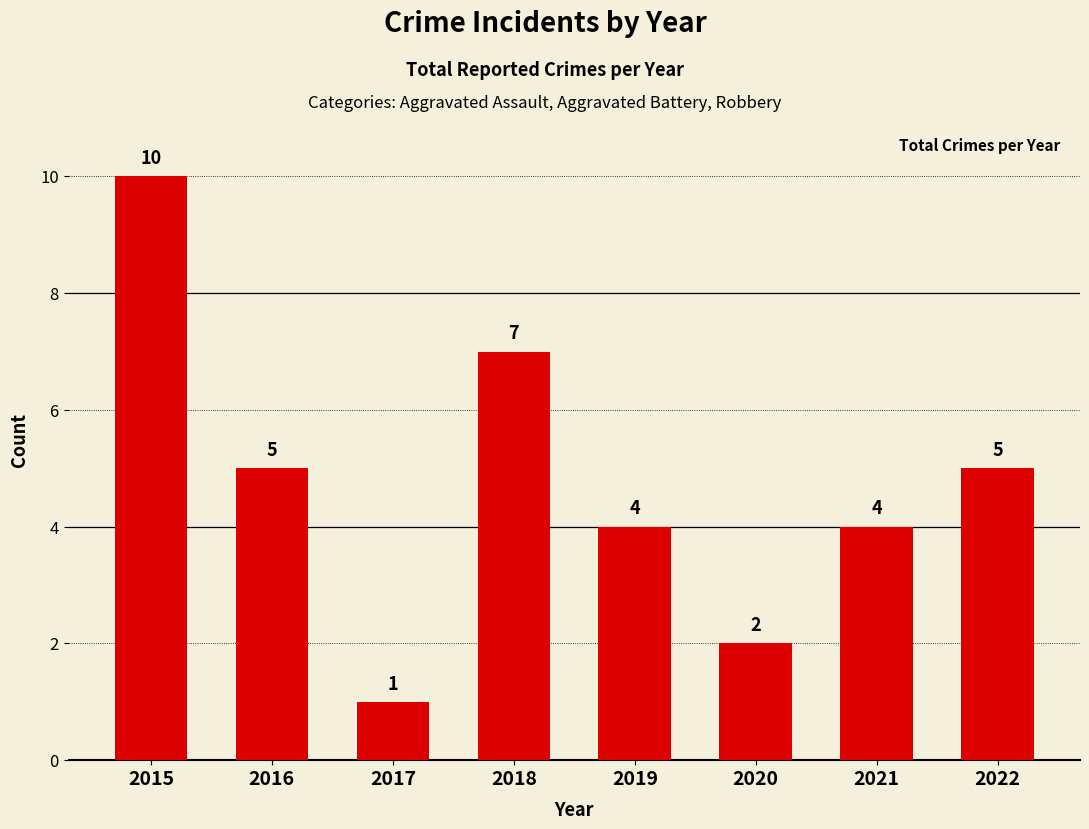

Reading right to left, extract all data points from this chart.

5	4	2	4	7	1	5	10